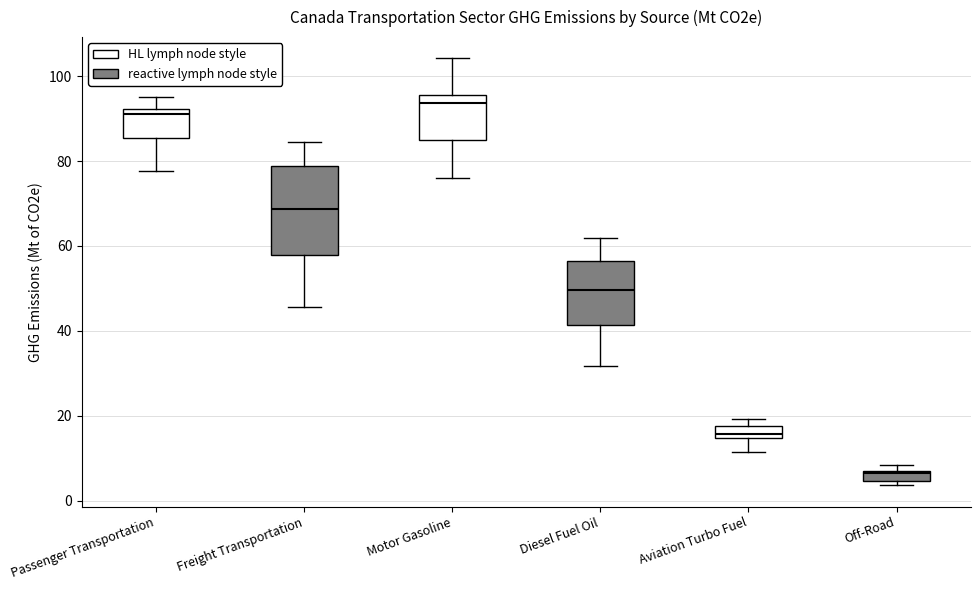

Comparing the boxes themselves (not the whiskers), which one is the tallest?

Freight Transportation